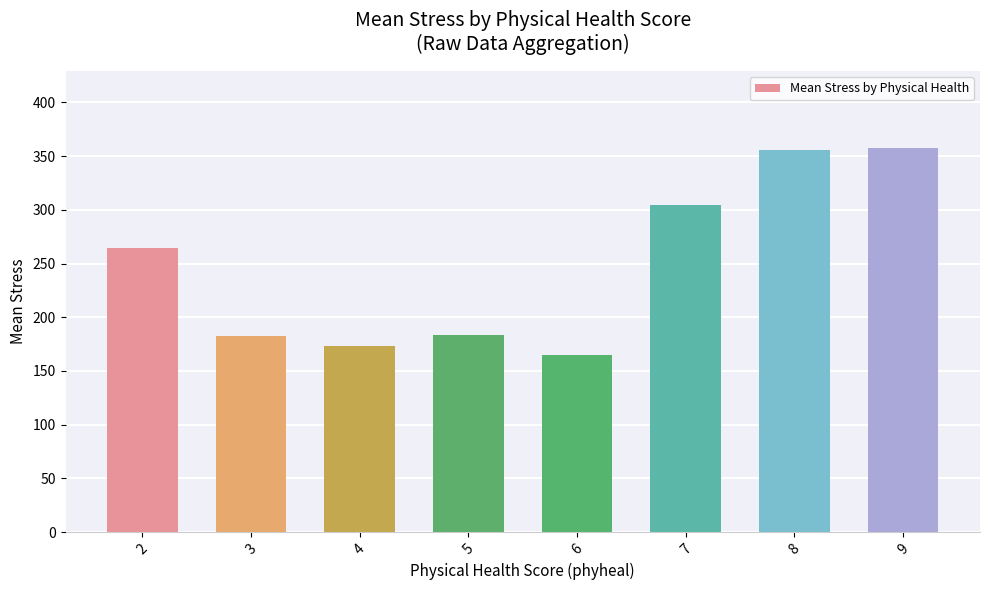

What is the value of the 3rd bar from the left?

172.8